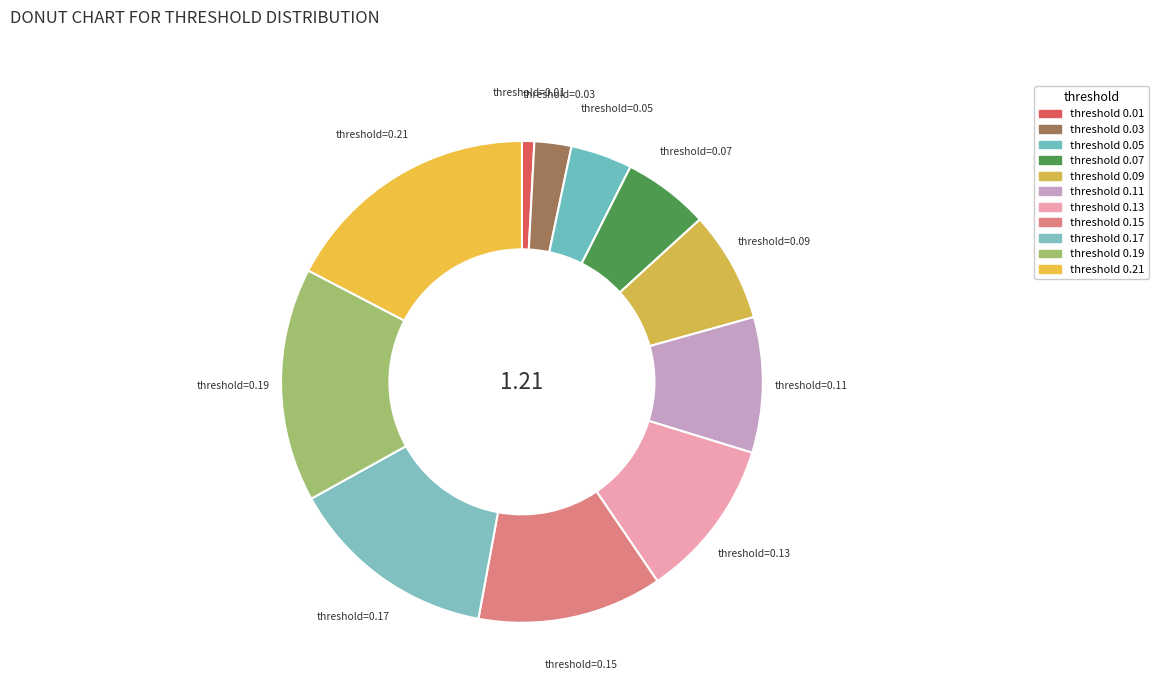

Count the number of slices in the pie.

11